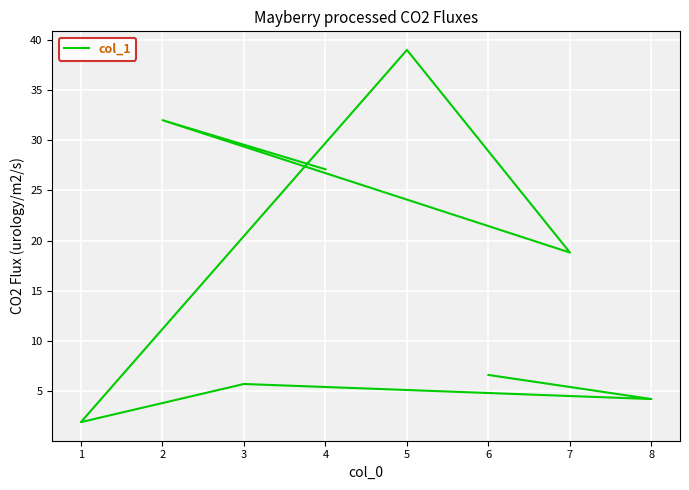

What is the average value?

16.9